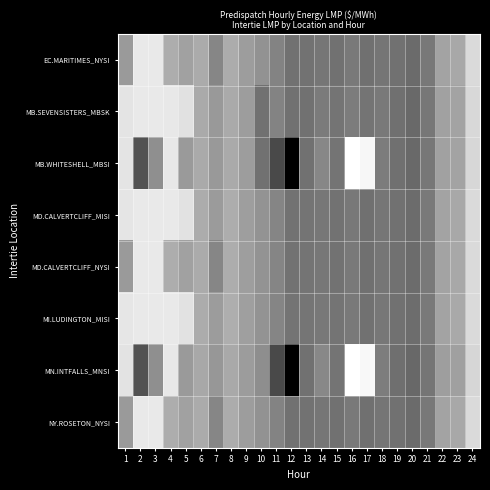

At how many categories does at least one series exceed 112?

13